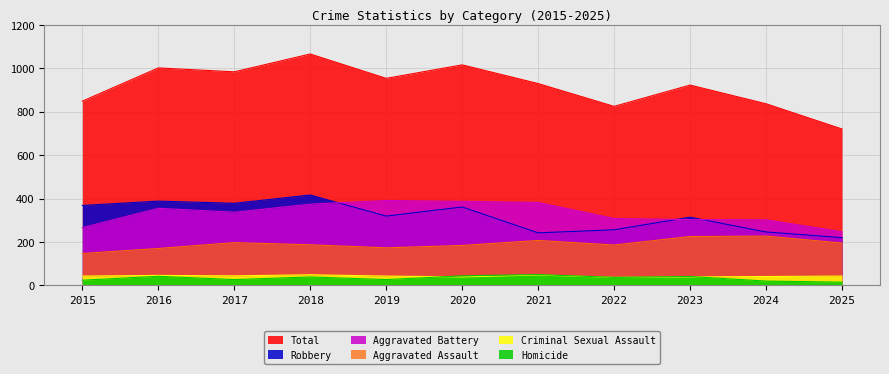

Reading left to right, transcribe all the data shown in this chart.

Aggravated Assault: 147	170	197	187	173	184	207	186	225	227	195
Aggravated Battery: 266	355	337	374	391	387	382	308	303	302	247
Criminal Sexual Assault: 43	46	44	49	43	39	48	37	39	41	43
Homicide: 24	42	27	39	27	44	50	37	41	20	15
Robbery: 368	388	378	416	319	361	242	256	314	246	220
Total: 848	1001	983	1065	953	1015	929	824	922	836	720